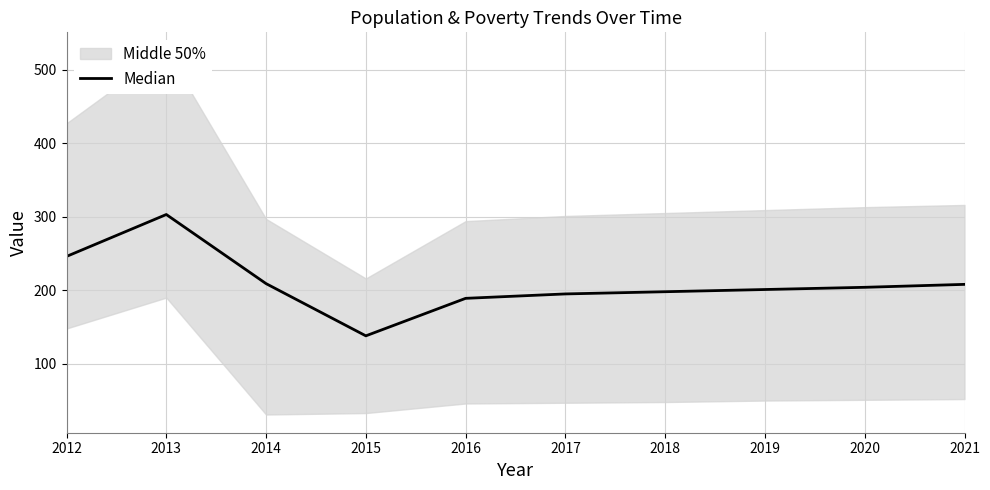

What is the ratio of the value at 2012 to the value at 2015?

1.8